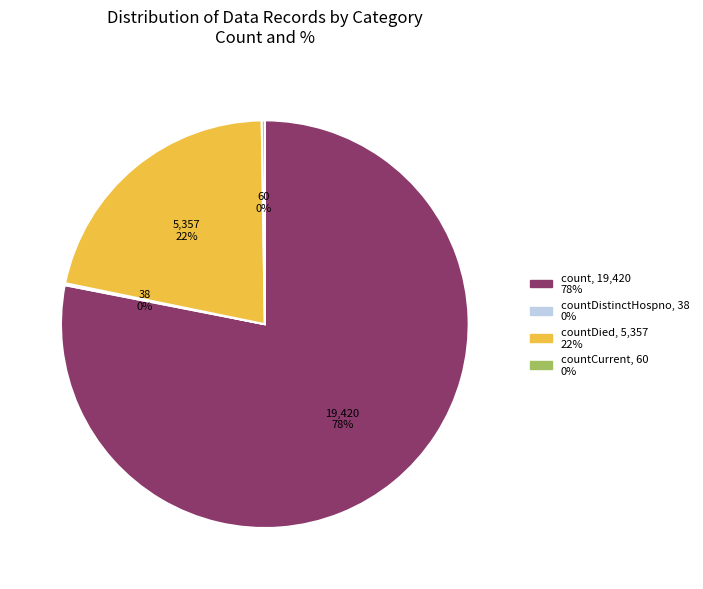

To the nearest percent, what is the average slice percentage?

25%